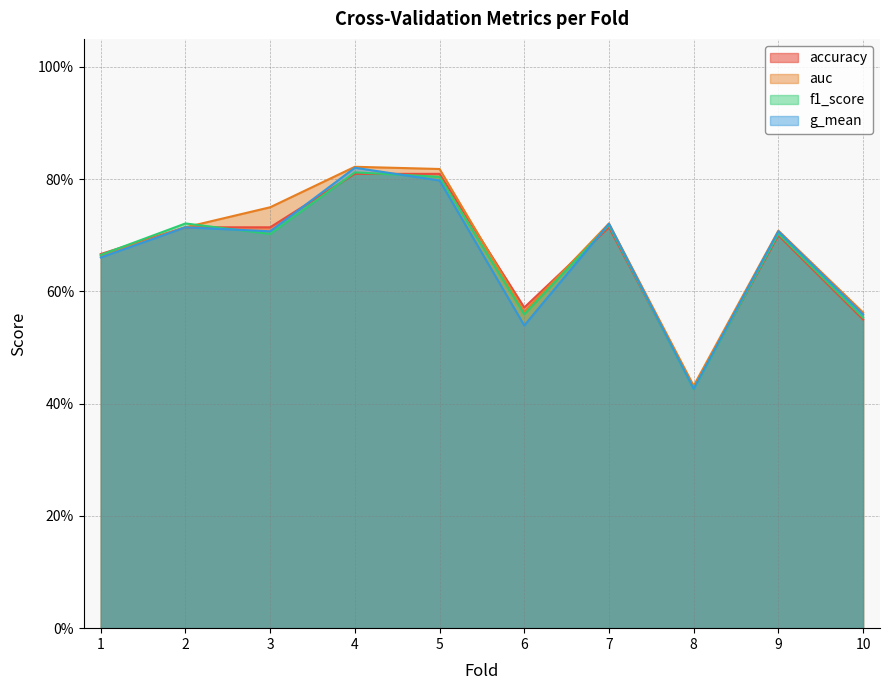

What is the total value across all series at 9?

2.8